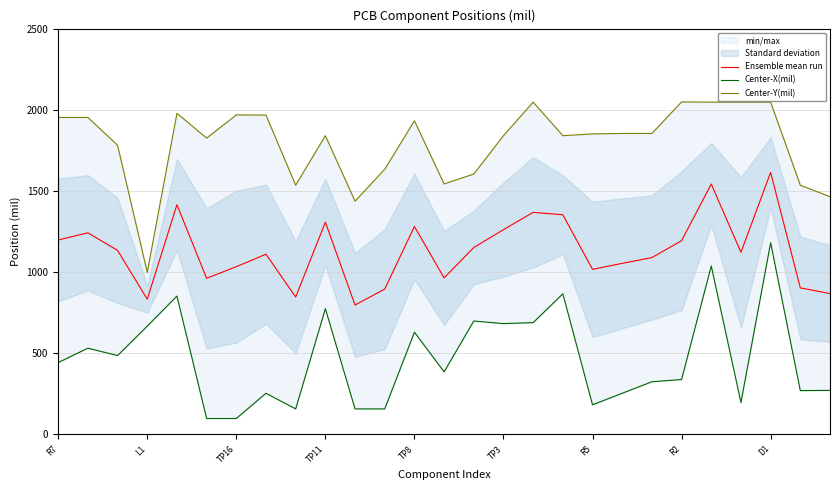

Read the Center-X(mil) value at 14.

698.8